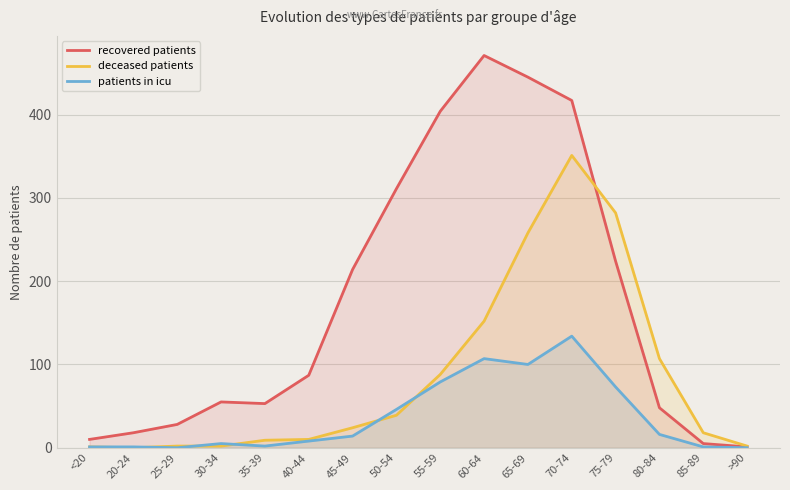

What are all the series names shown in the legend?

recovered patients, deceased patients, patients in icu